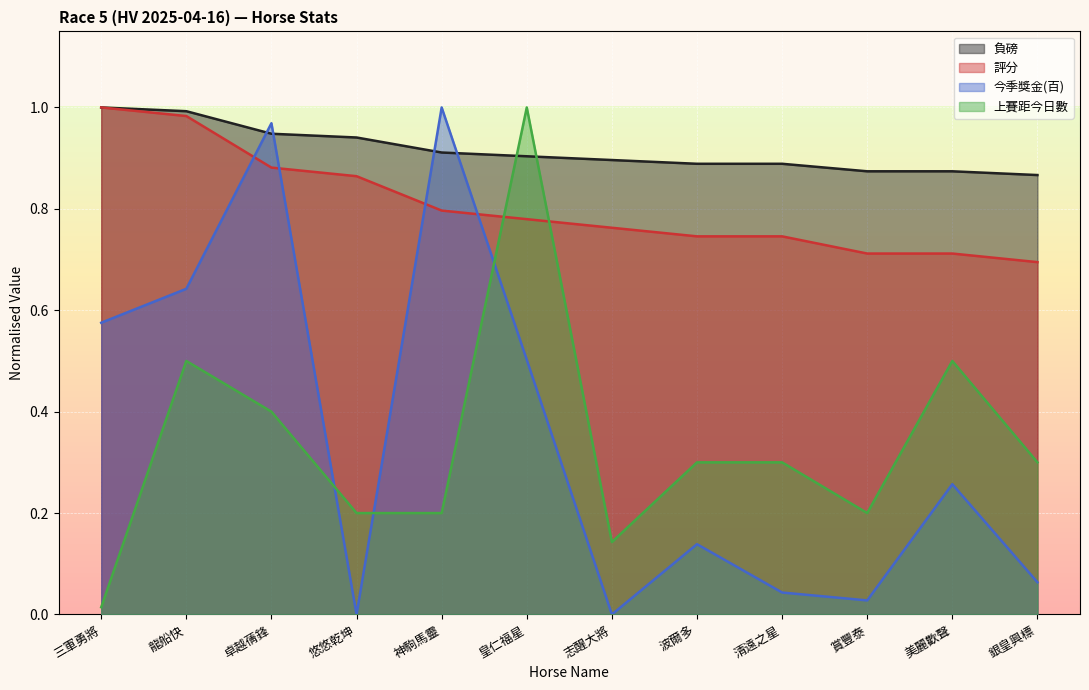

After their last crossing, which series has the higher values: 今季獎金(百) or 上賽距今日數?

上賽距今日數